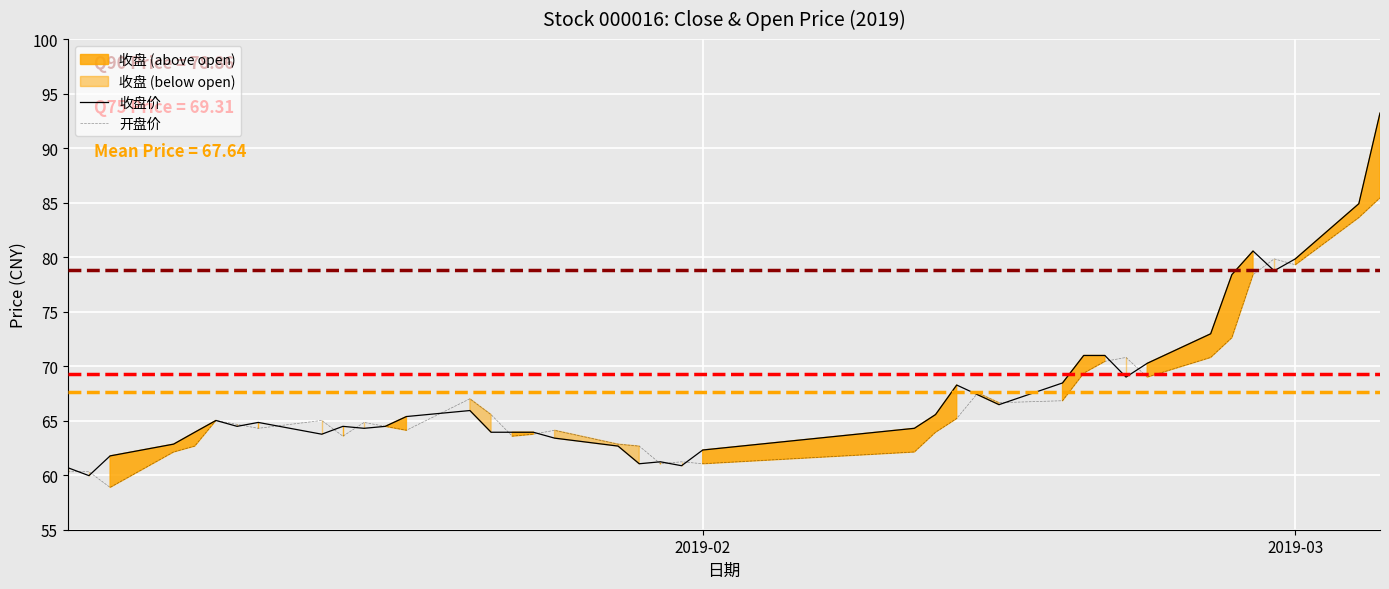

What is the maximum value for 开盘价?

85.4